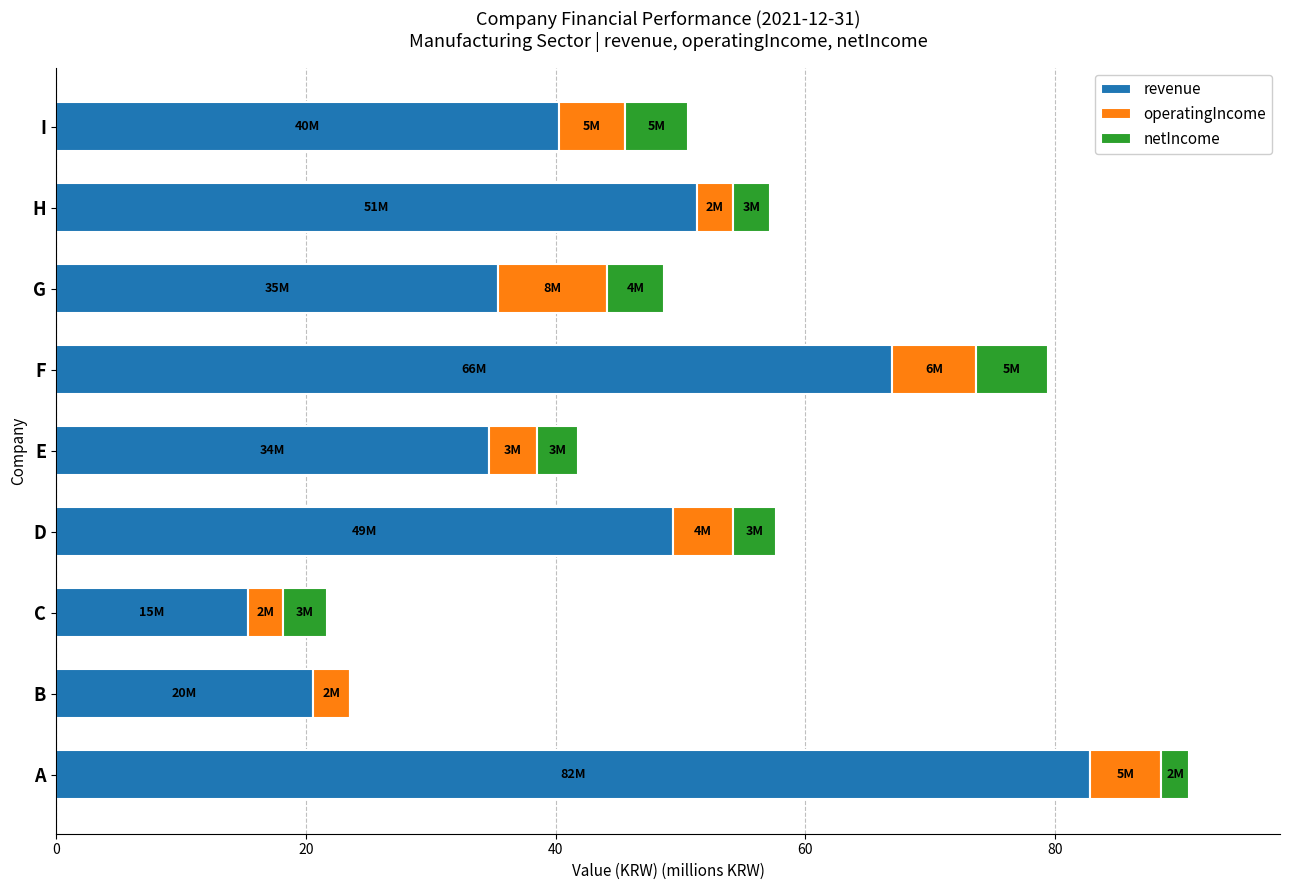

What is the total value across all series at C?

21.7